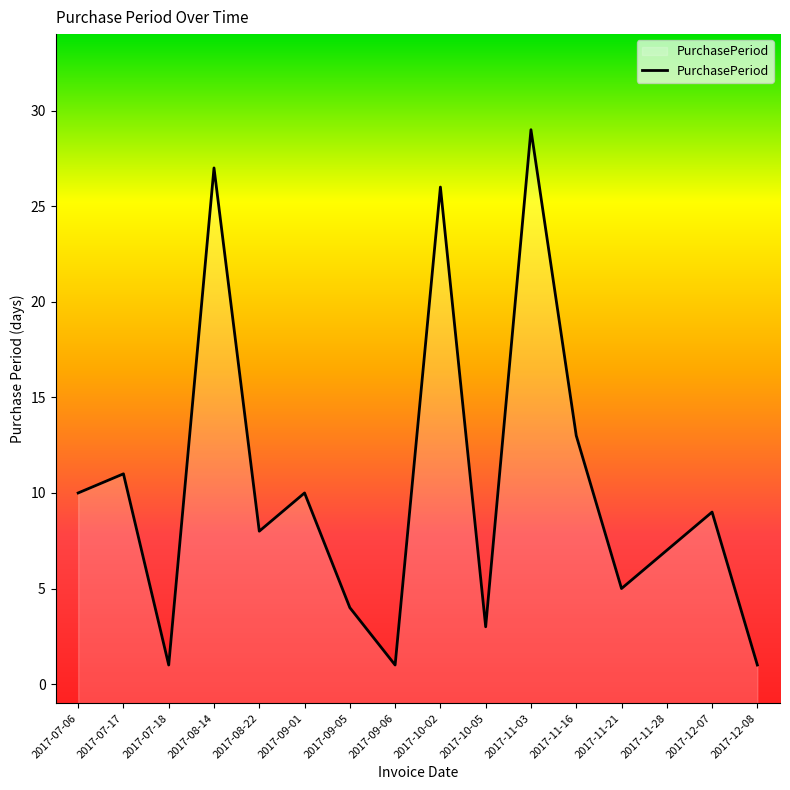

At which label is the value closest to 15?

2017-11-16